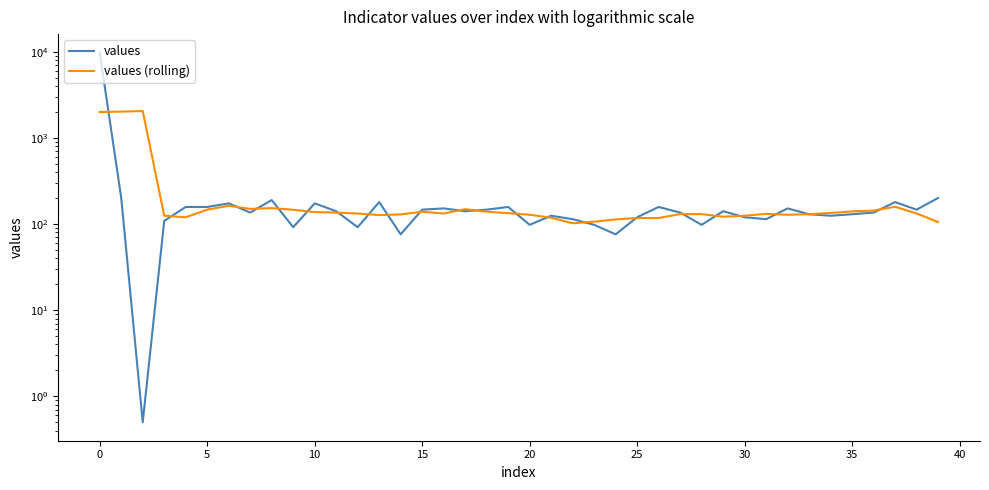

In values, how many points are higher than both neighbors (excluding endpoints)?

11